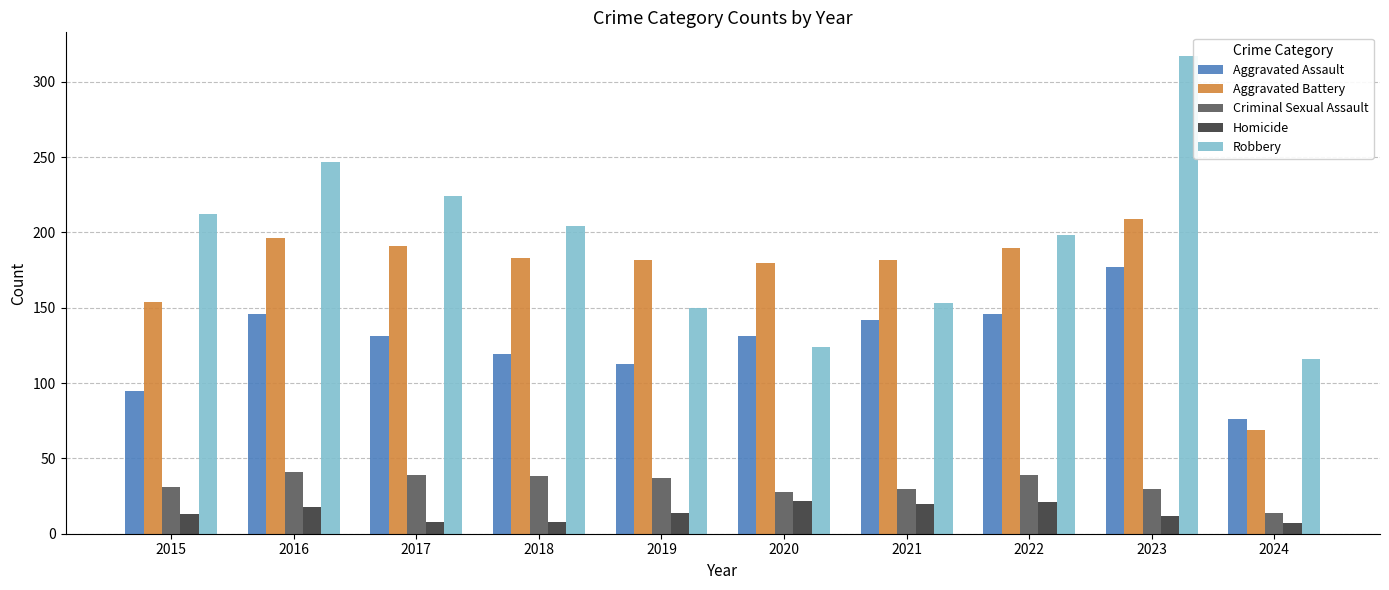

At how many categories does at least one series exceed 101?

10